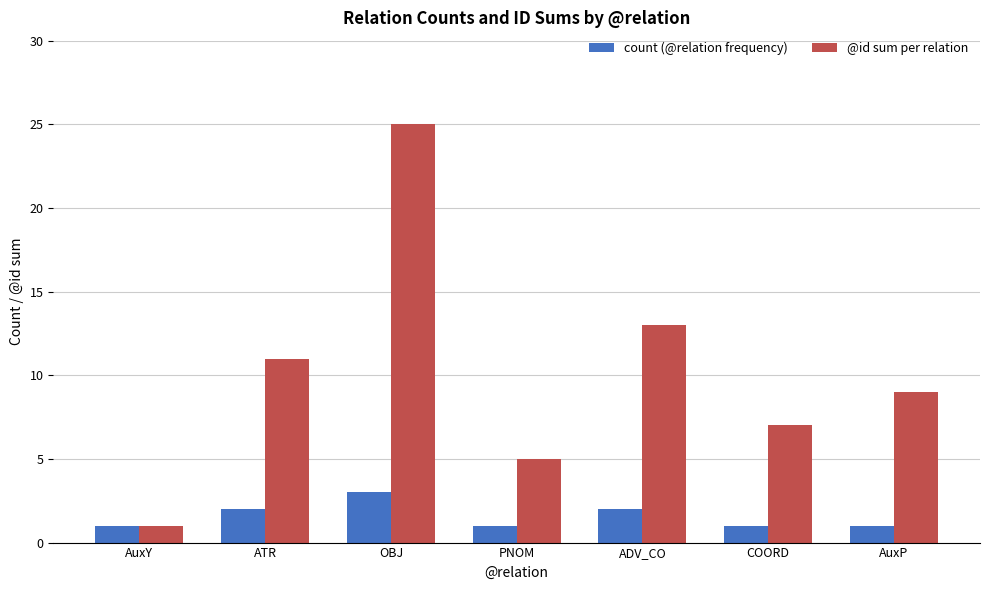

What is the total value across all series at ADV_CO?

15